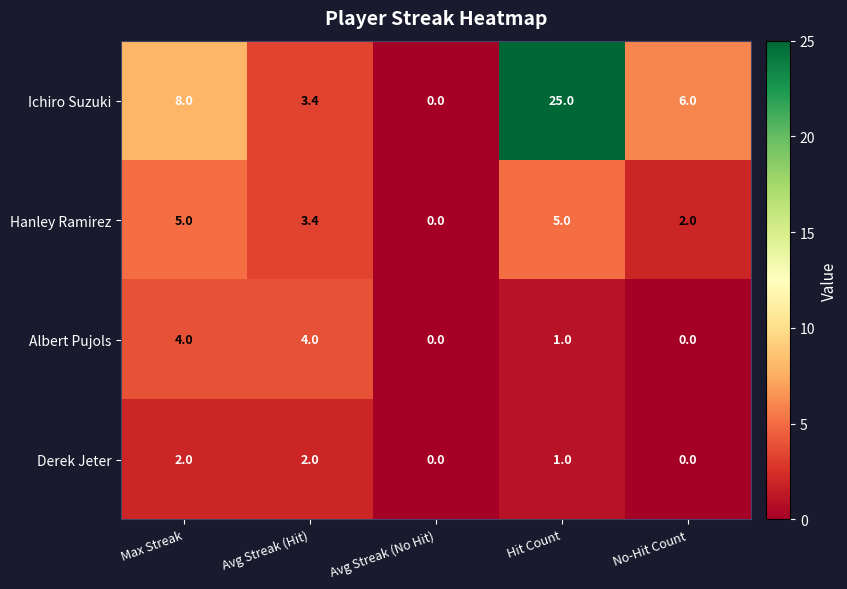

True or false: Hanley Ramirez has a value of 0.4 at No-Hit Count.

False